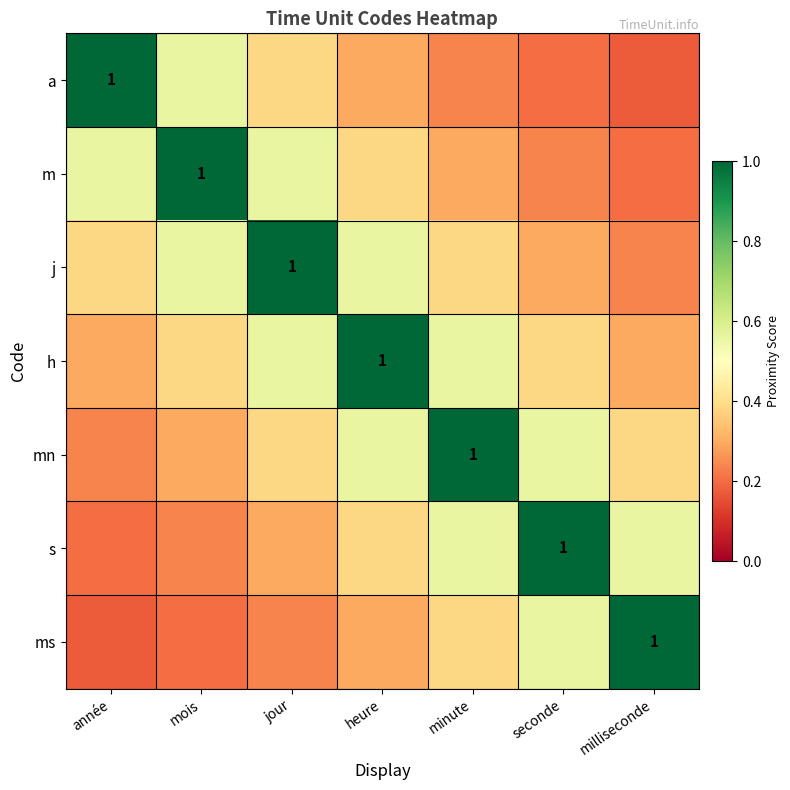

How many s values are between 0 and 1?

7